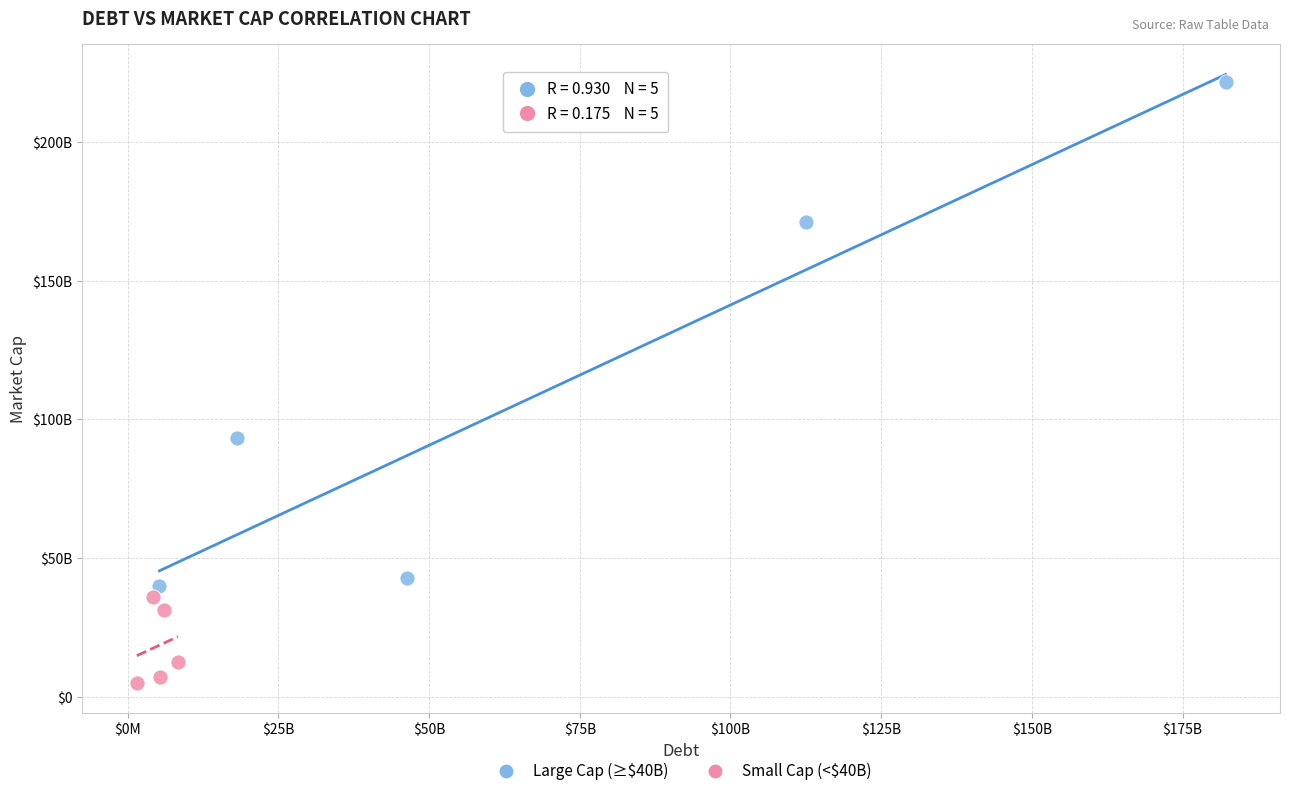

What are all the series names shown in the legend?

Large Cap (≥$40B), Small Cap (<$40B)